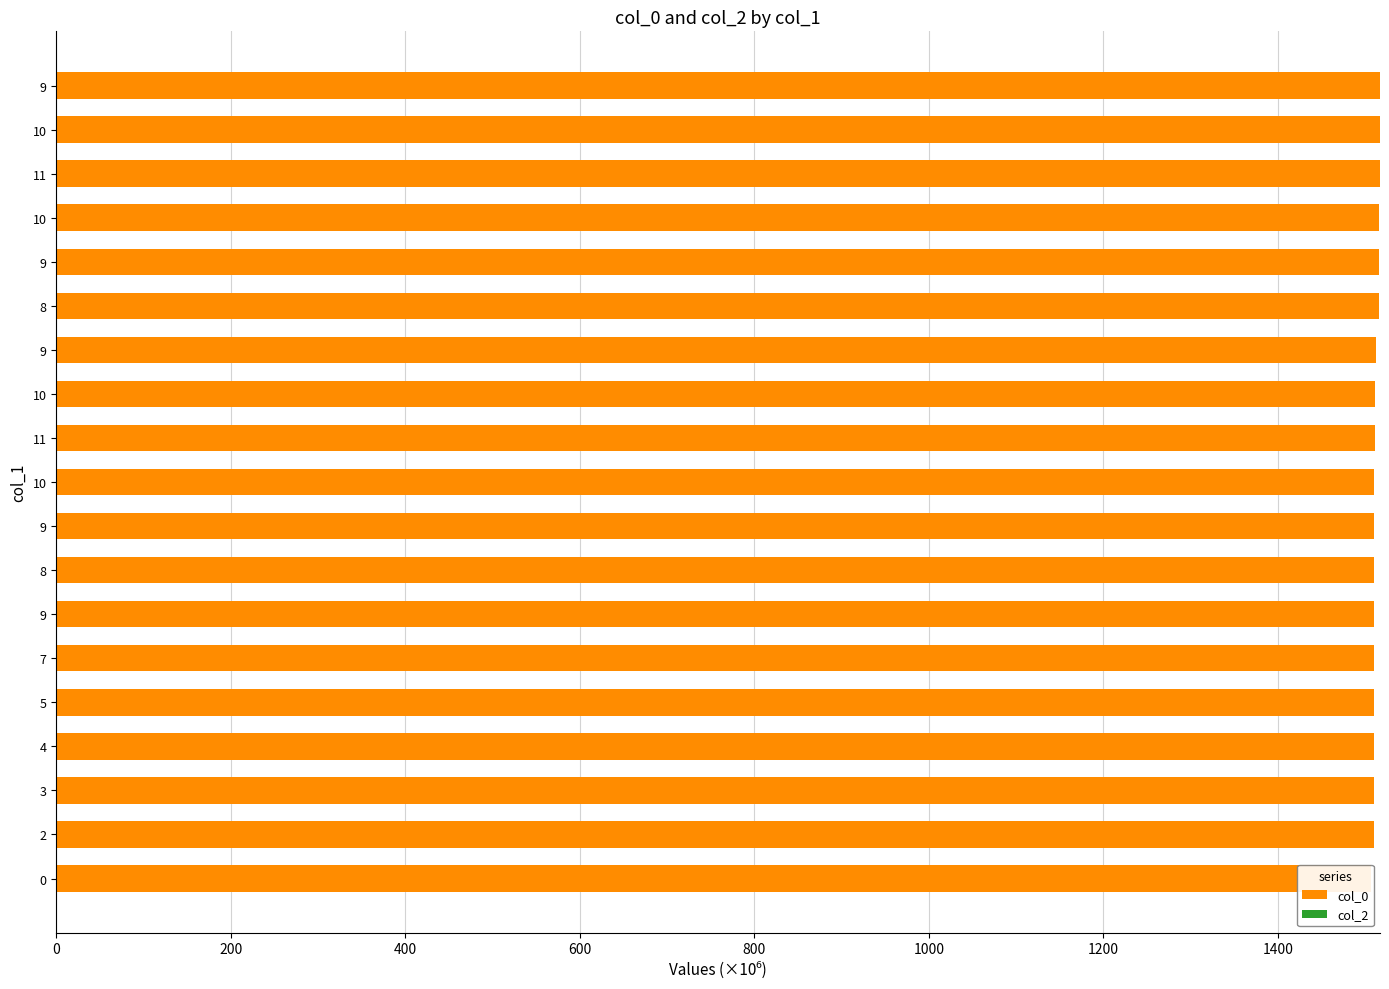

Is it true that col_2 equals 1.0 at 13?

False